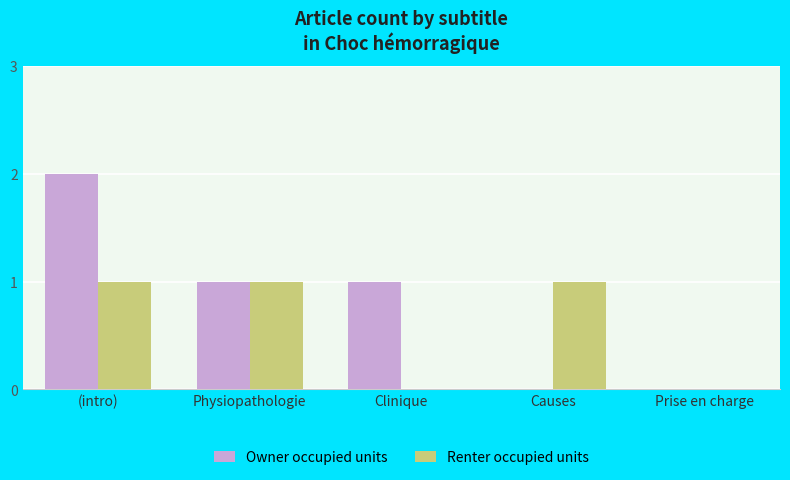

How many categories are shown in the chart?

5